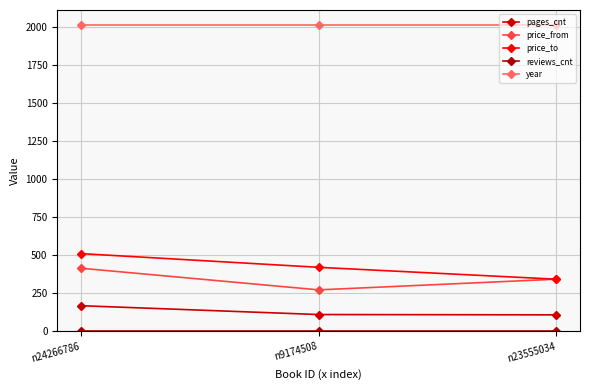

At which label does price_to reach its peak?

n24266786